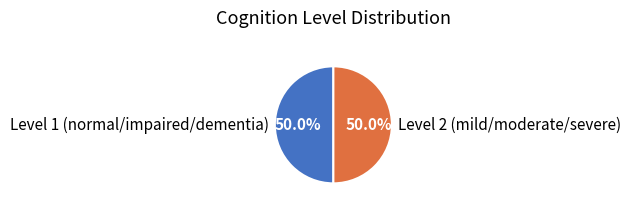

To the nearest percent, what is the difference between the largest and smallest slice percentages?

0%